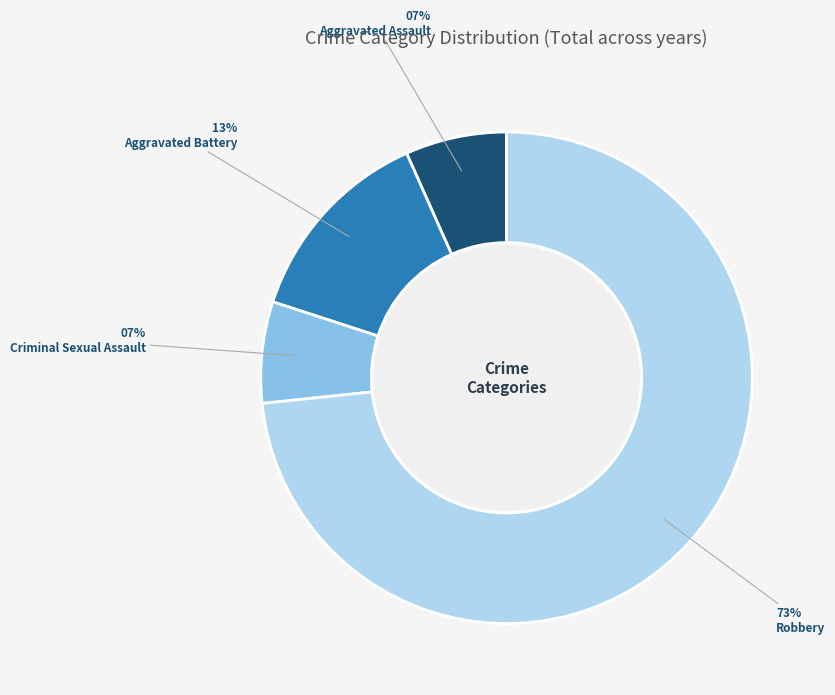

What is the ratio of the value at Aggravated Assault to the value at Aggravated Battery?

0.5